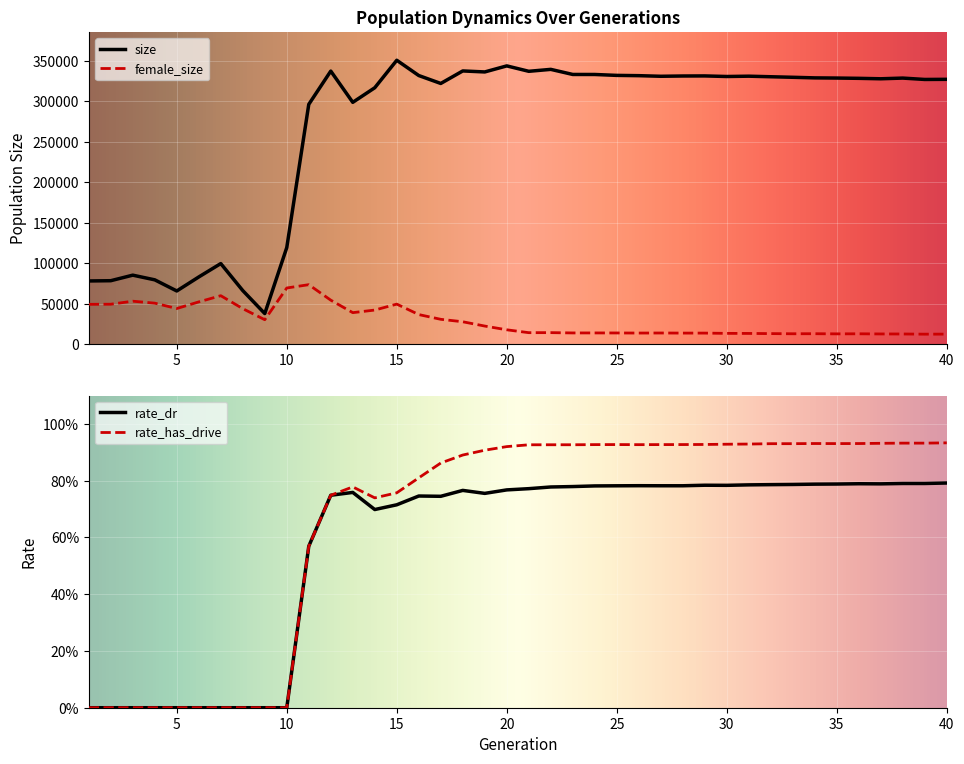

What is the difference between the highest and lowest values at 32?

330131.2